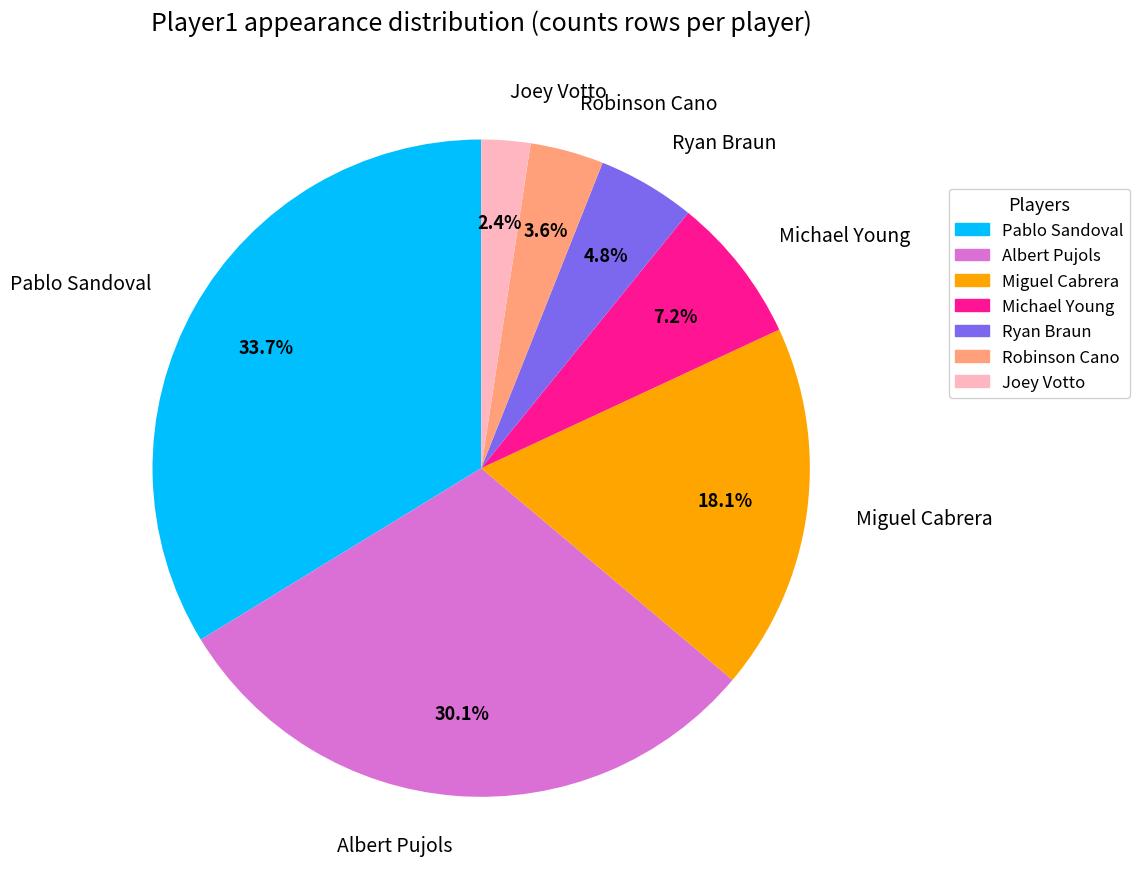

Do Pablo Sandoval and Miguel Cabrera together represent more than half of the pie?

Yes